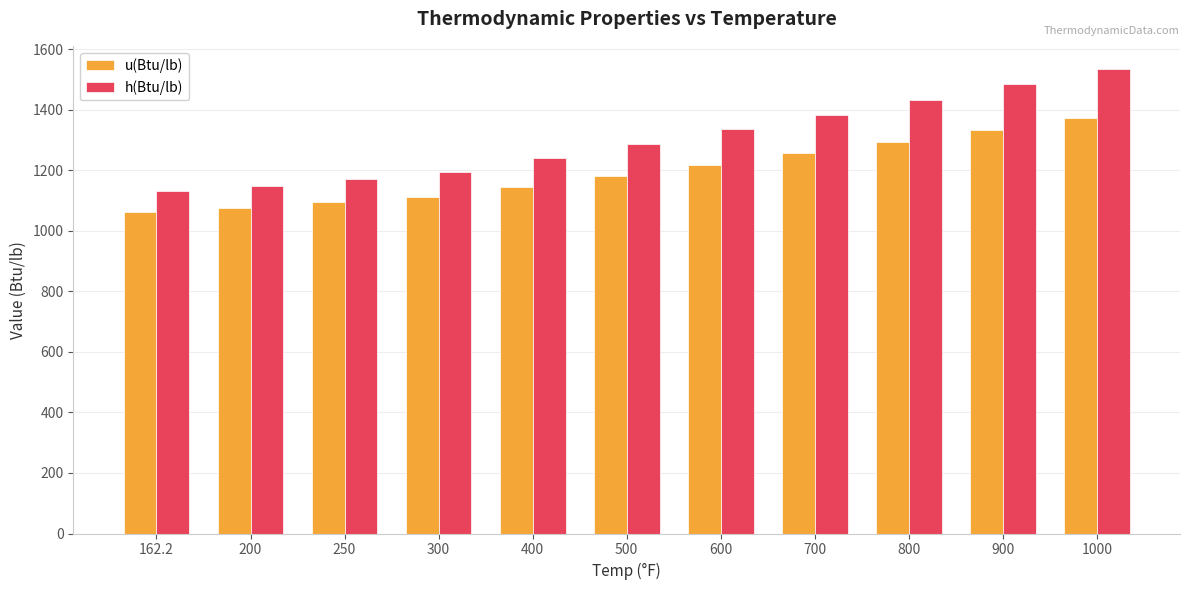

At which label is u(Btu/lb) closest to 1218?

600